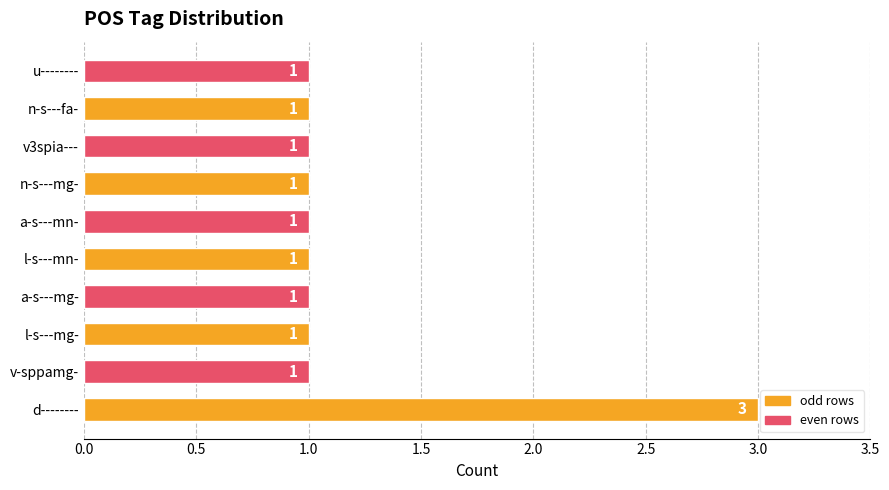

Reading bottom to top, what are all the values shown in this chart?

d--------=3	v-sppamg-=1	l-s---mg-=1	a-s---mg-=1	l-s---mn-=1	a-s---mn-=1	n-s---mg-=1	v3spia---=1	n-s---fa-=1	u--------=1